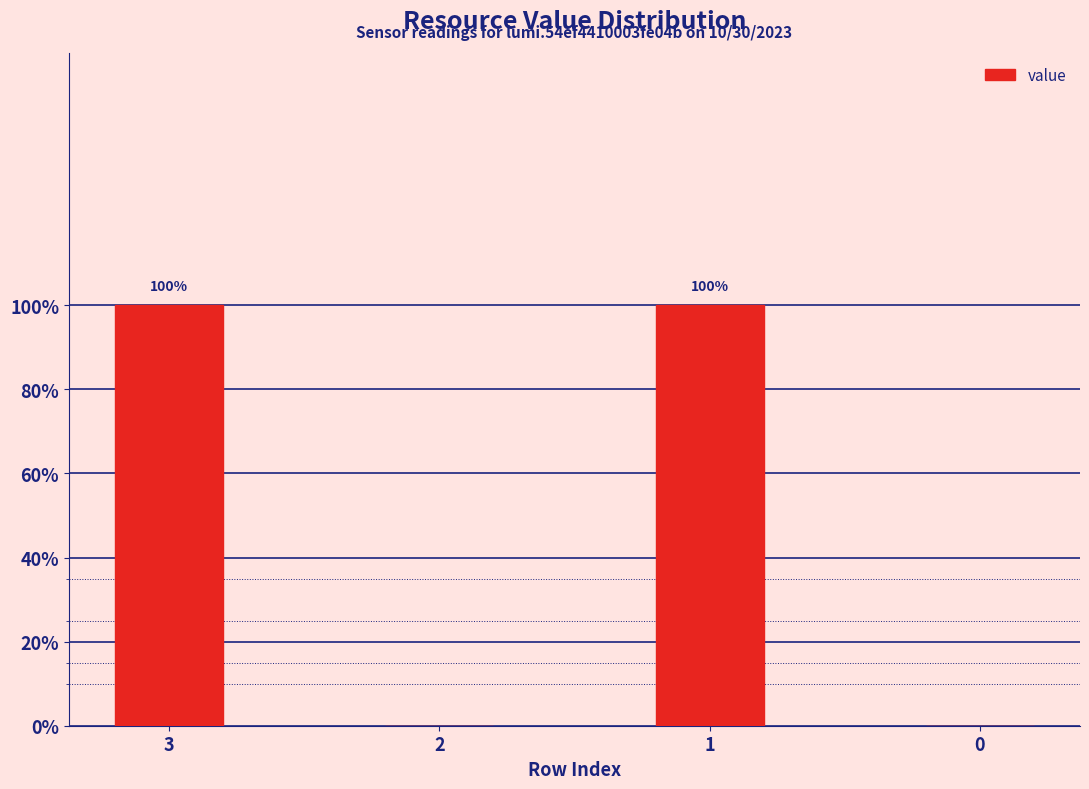

Reading left to right, transcribe all the data shown in this chart.

1	0	1	0